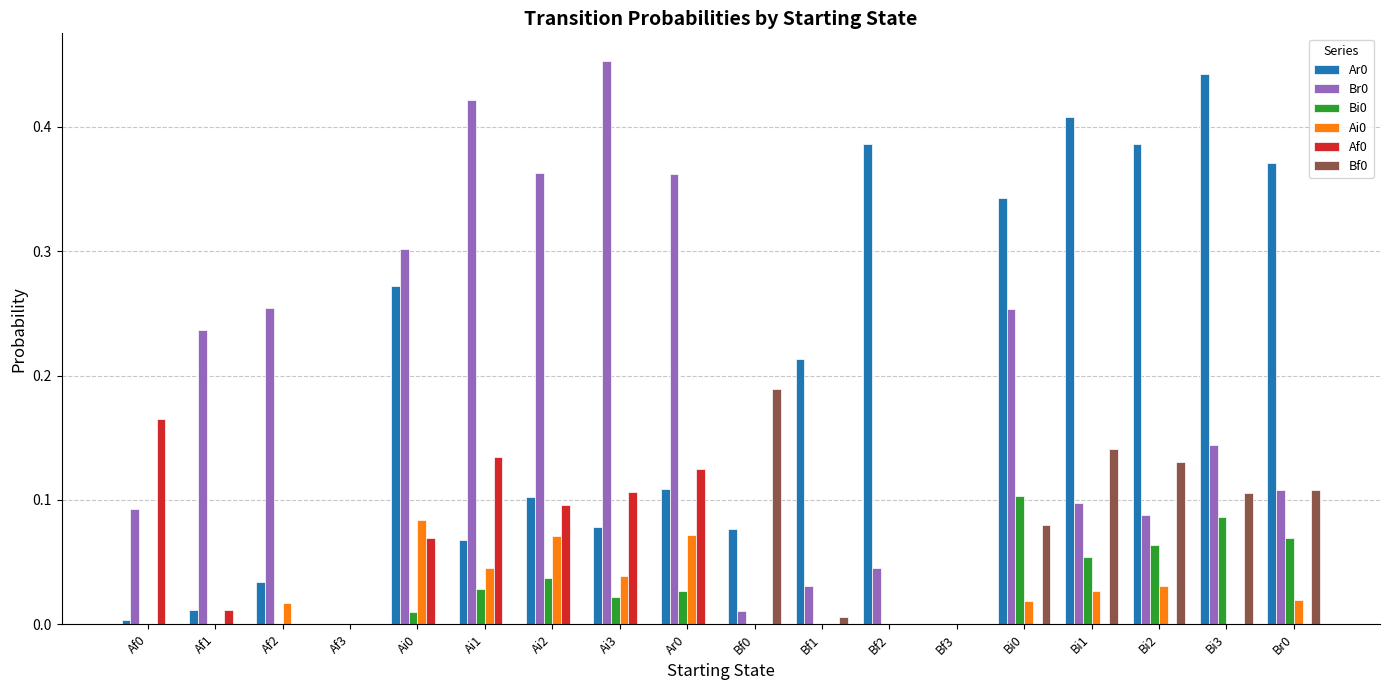

What is the total value across all series at Bi3?

0.8